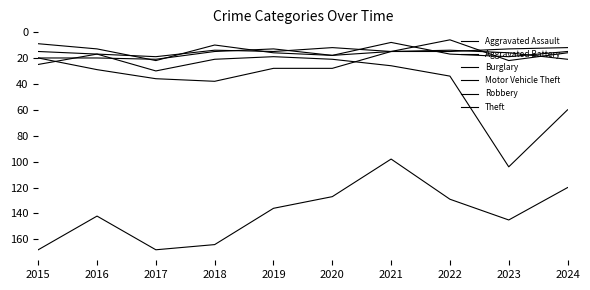

At which label does Motor Vehicle Theft reach its peak?

2023